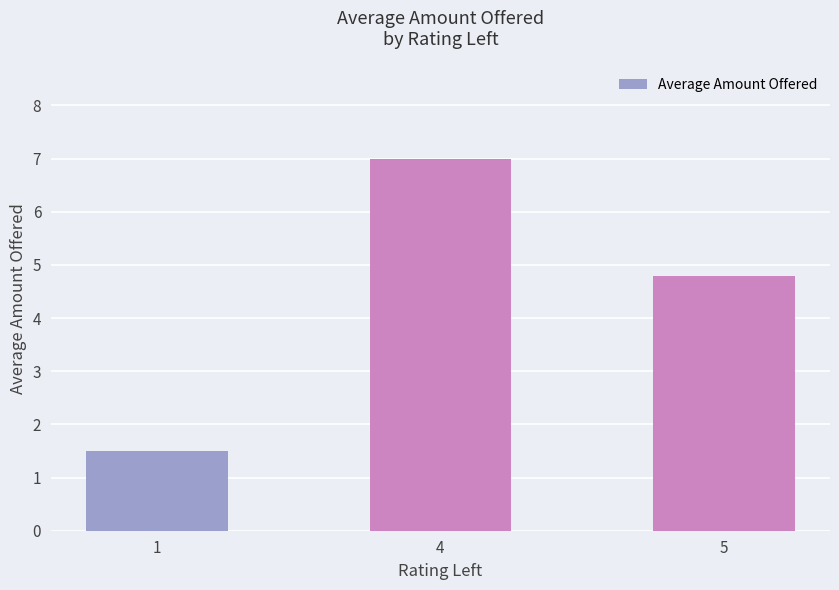

How many series are shown in this chart?

1